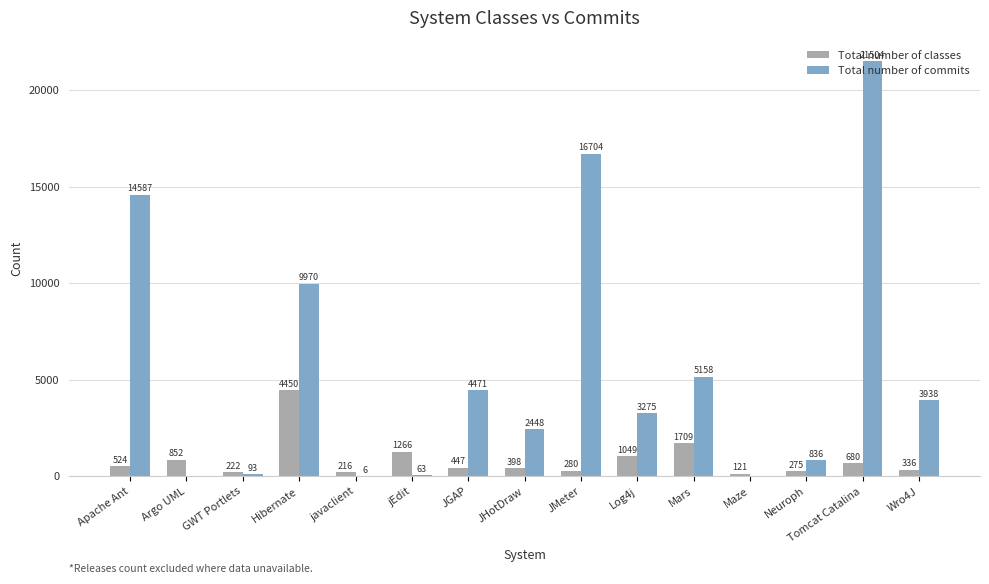

How many categories are shown in the chart?

15